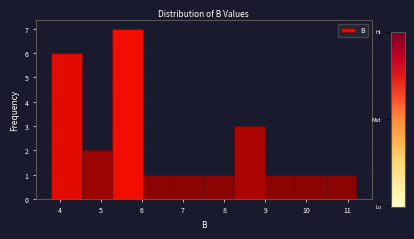

Over which range of the x-axis is the bar tallest?

5.3 to 6.0